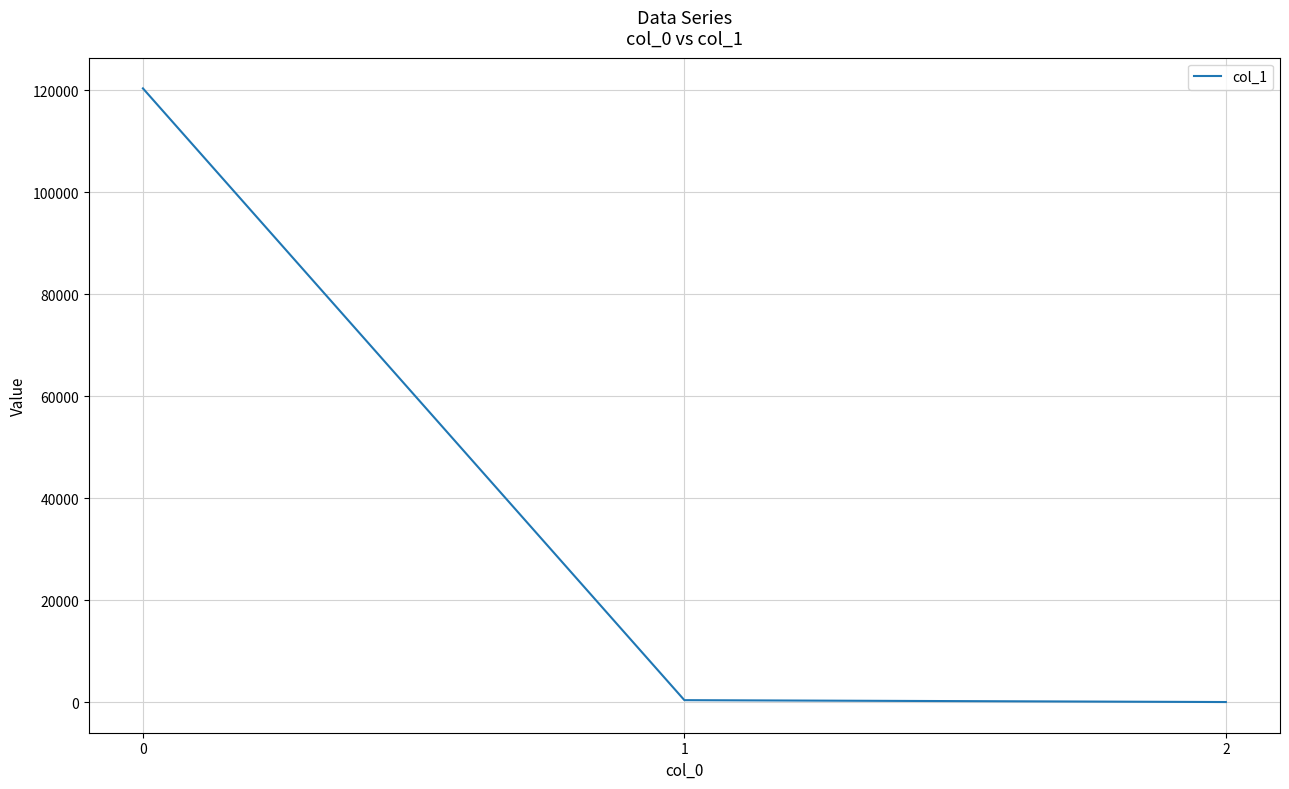

Where is the data nearest to the value 60196?

1